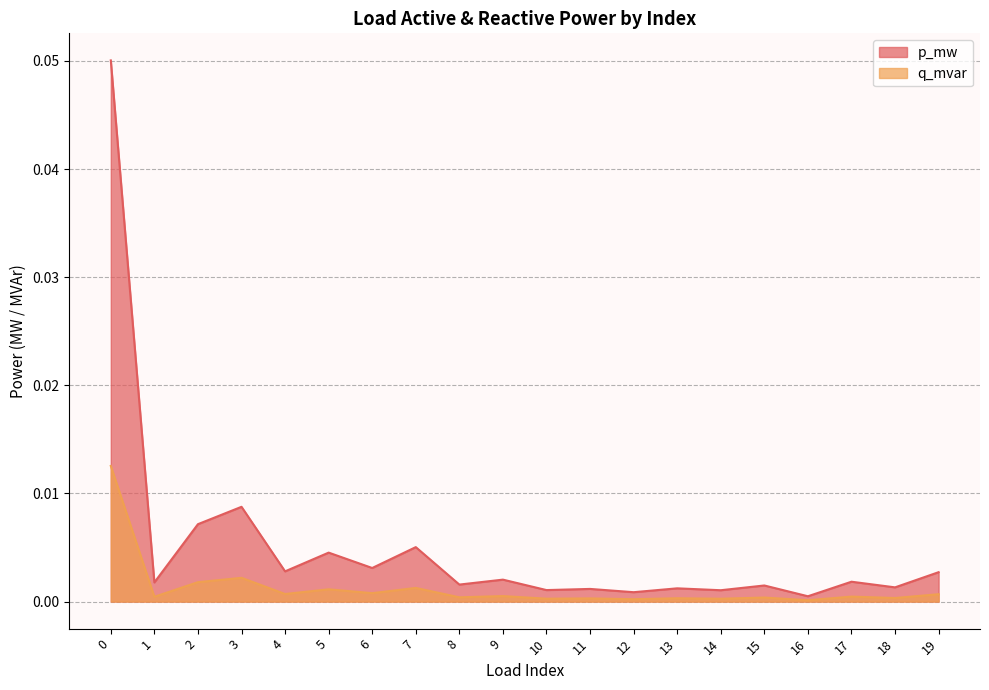

How many lines are shown in the chart?

2